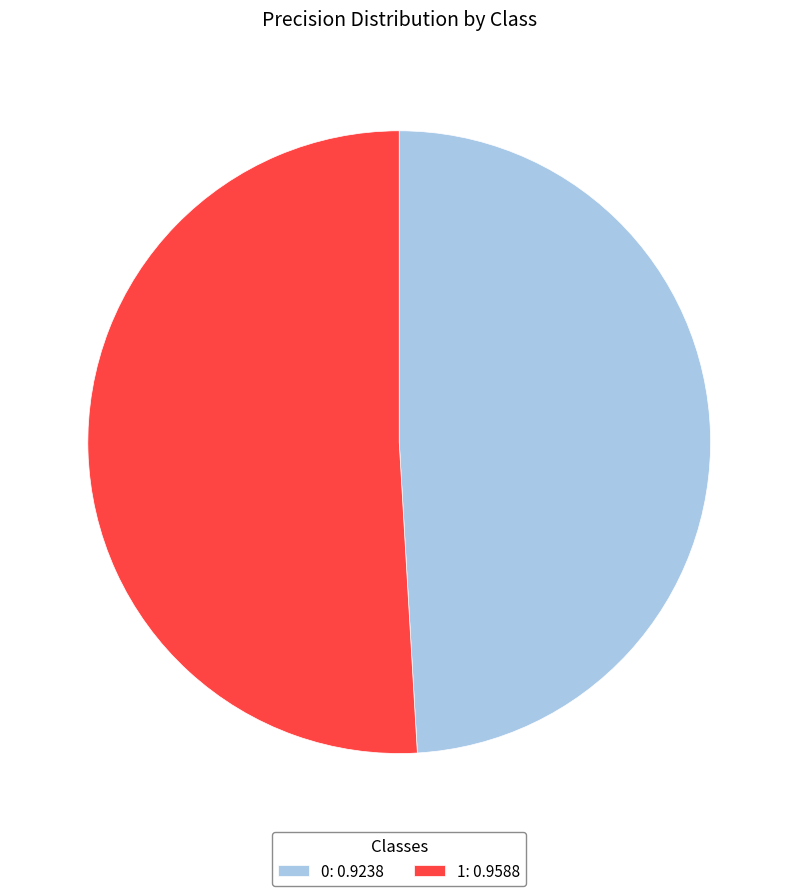

Is there any slice that represents more than half of the pie?

Yes